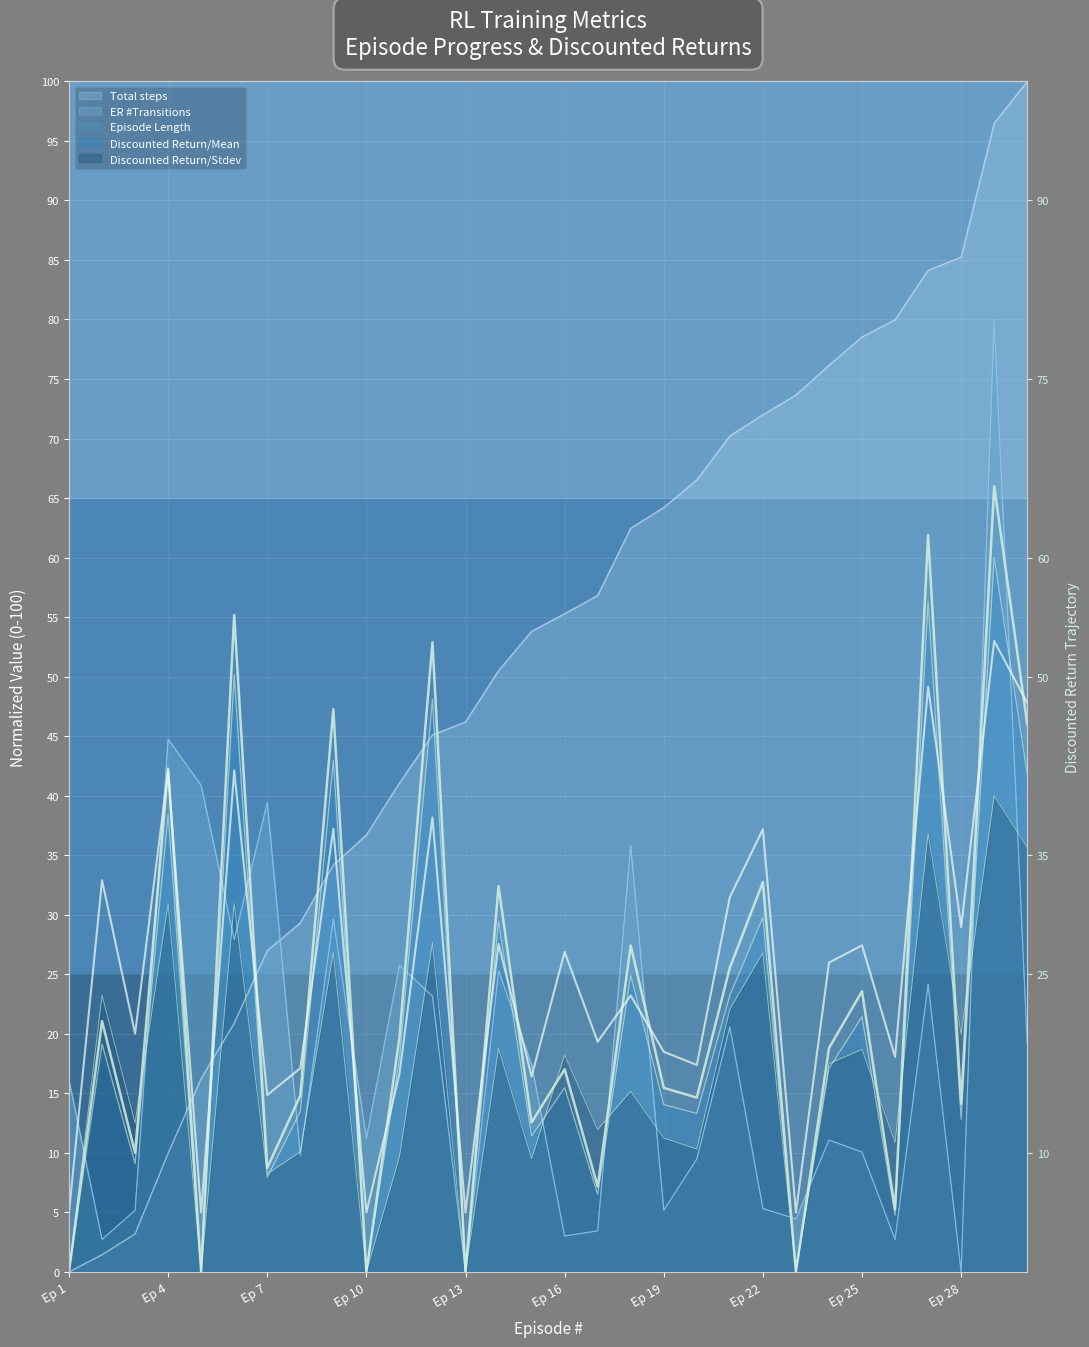

At which label does Discounted Return/Mean reach its peak?

29